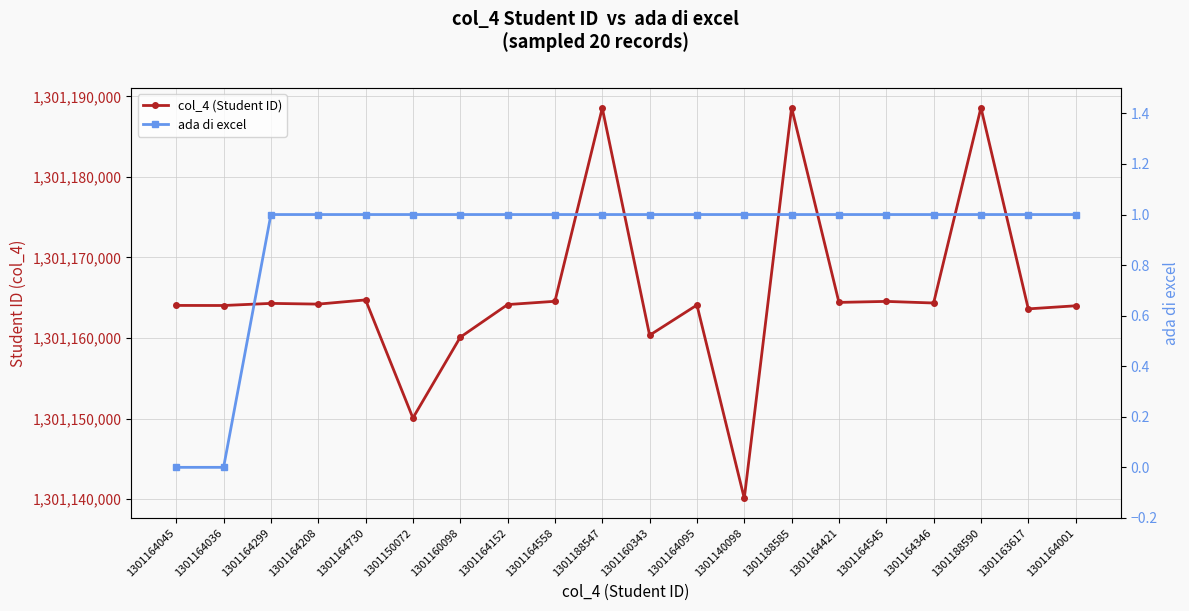

The value of ada di excel at 1301164152 is 1. True or false?

True